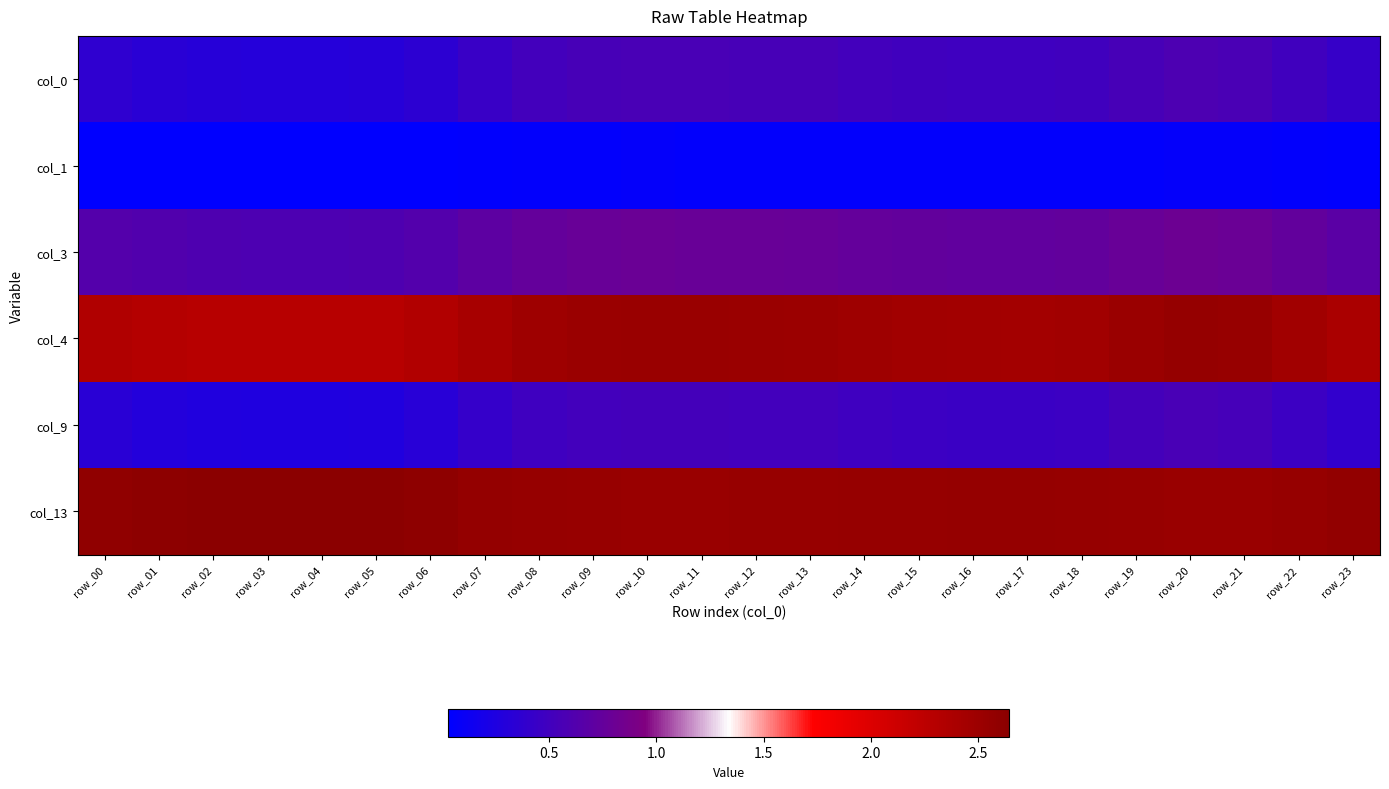

At how many categories does at least one series exceed 0?

24